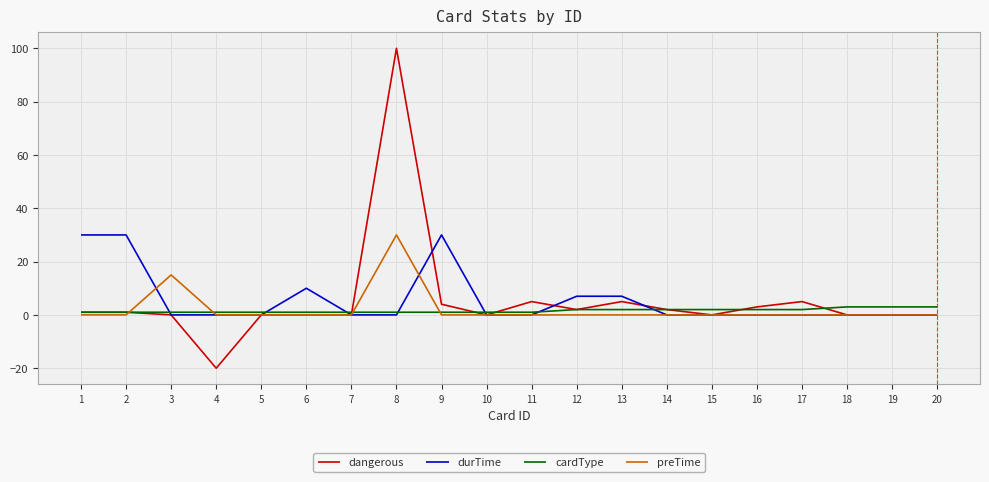

Which series has the widest spread of values?

dangerous